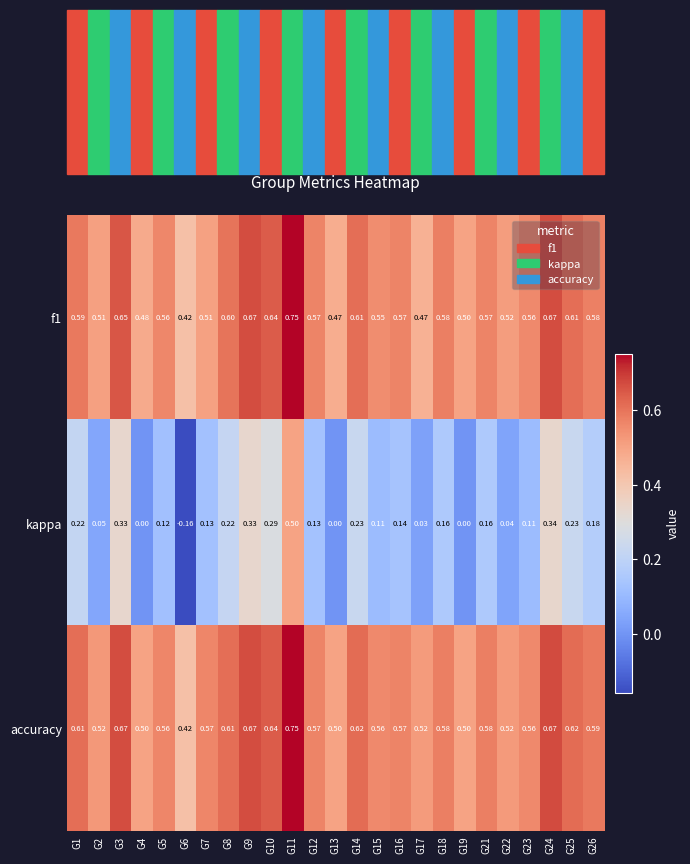

Which series changed the most between G19 and G24?

kappa